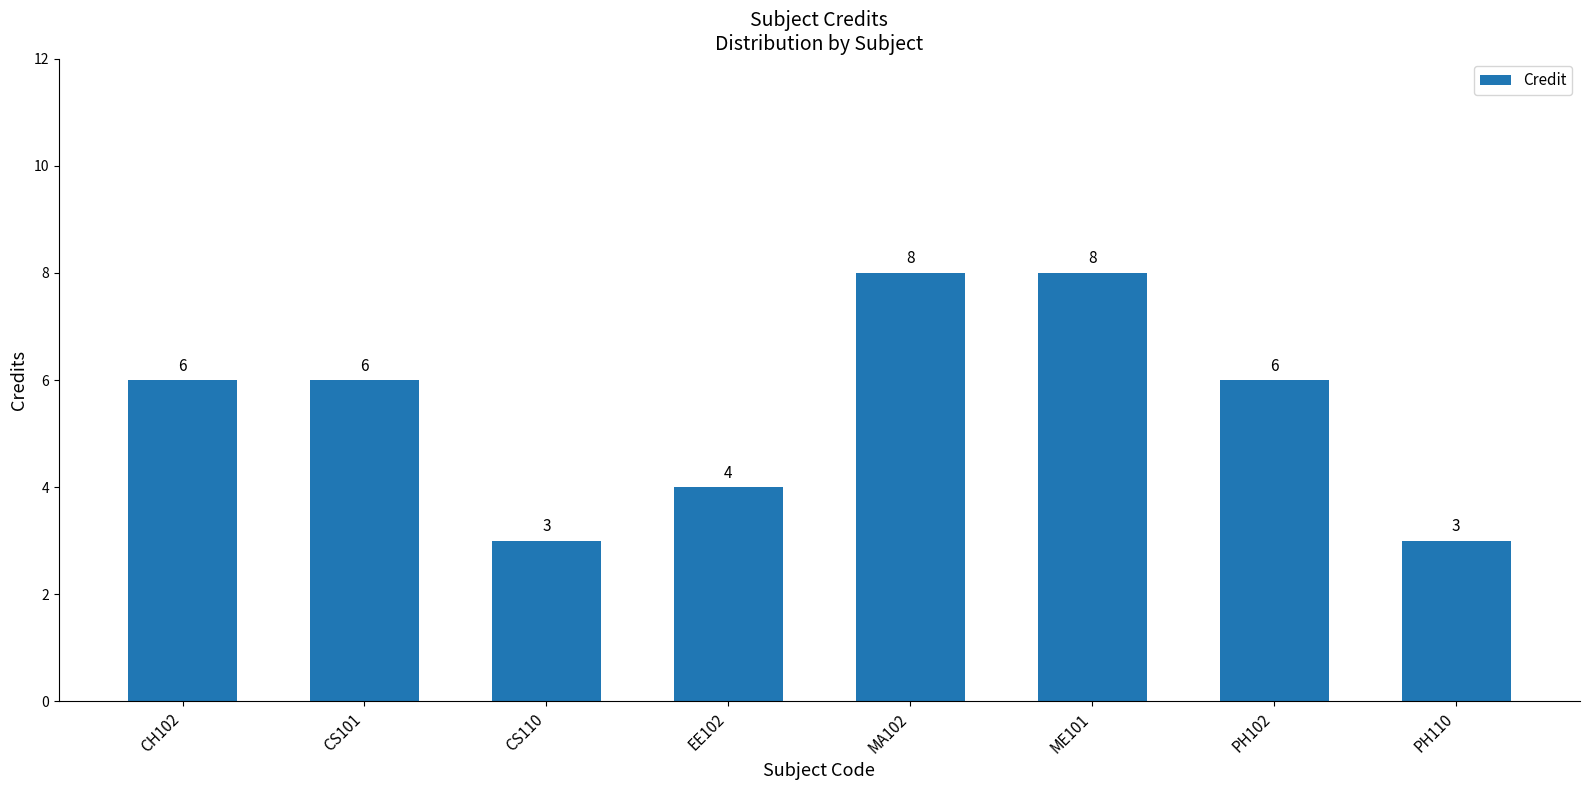

Which has a higher value, MA102 or PH110?

MA102